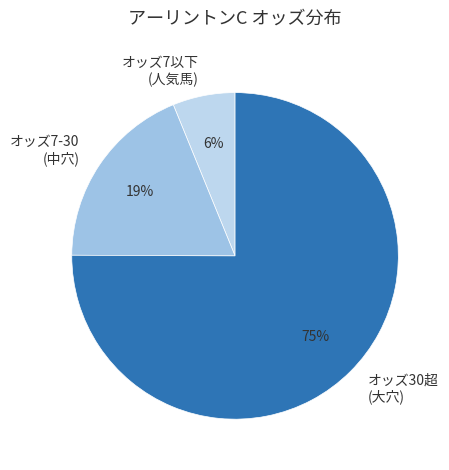

How many segments does this pie chart have?

3